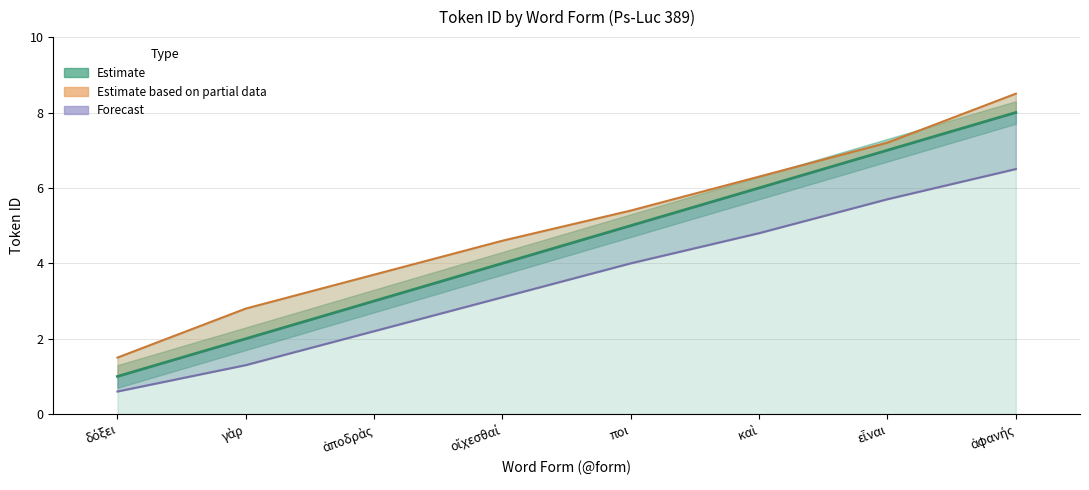

Which series has the widest spread of values?

Token ID (Estimate)